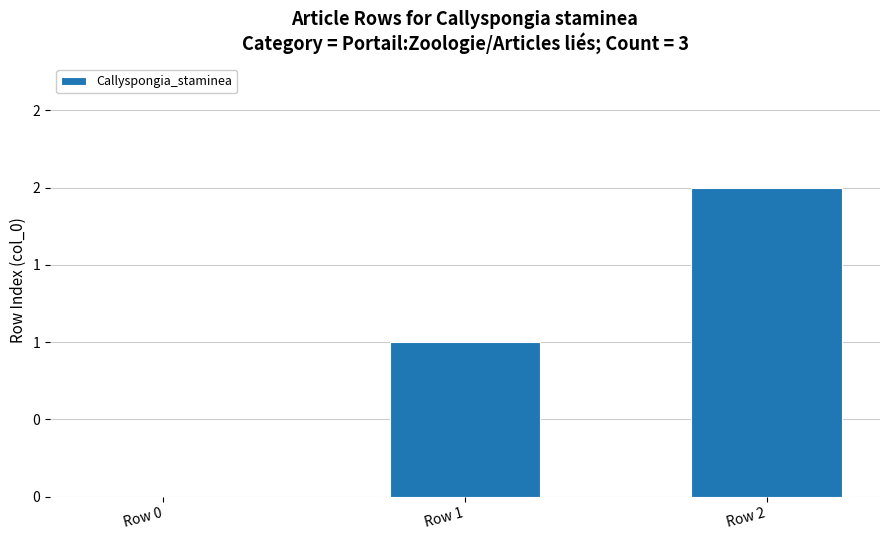

List the labels in order of value, largest first.

Row 2, Row 1, Row 0